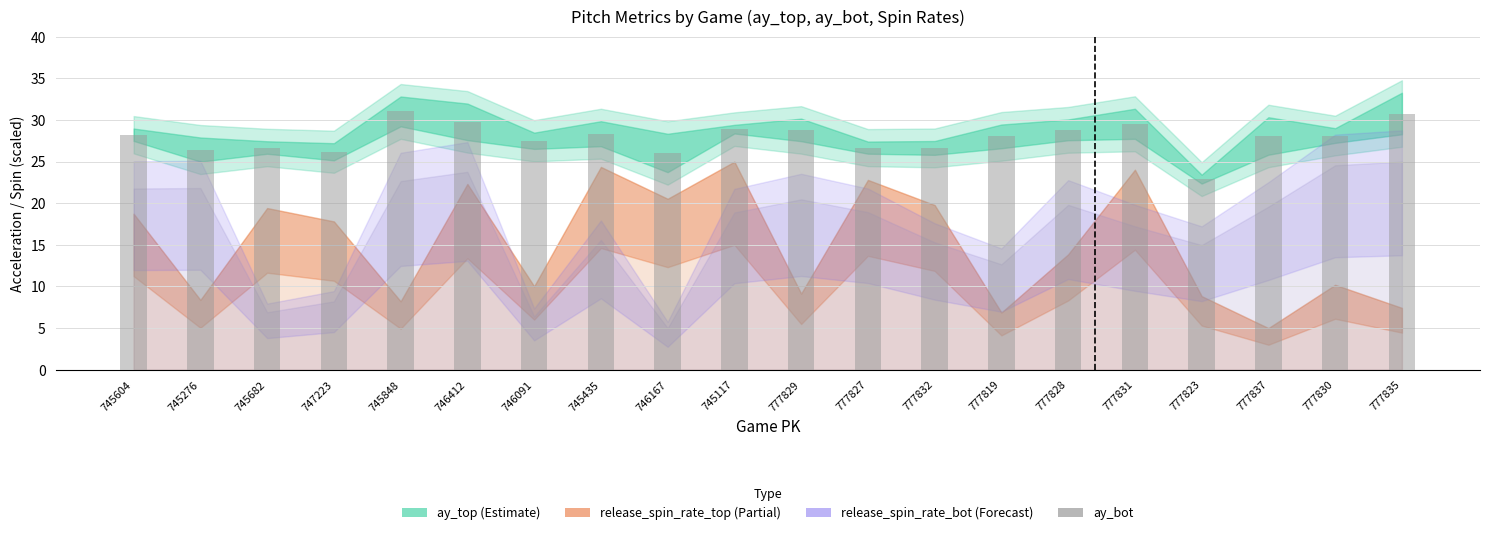

The value at 777835 is 30.8. True or false?

True